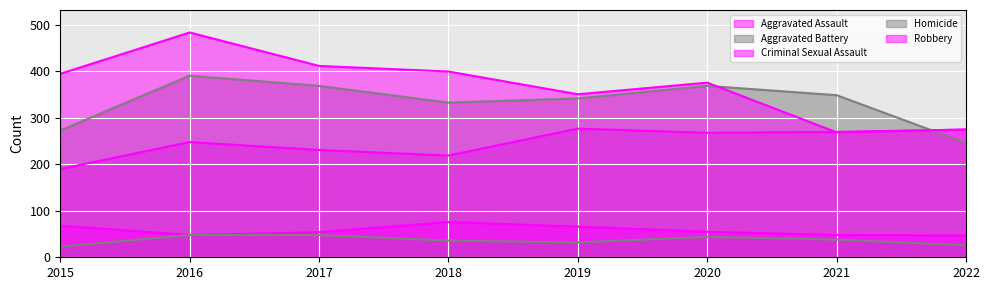

Which series has the largest total across all categories?

Robbery